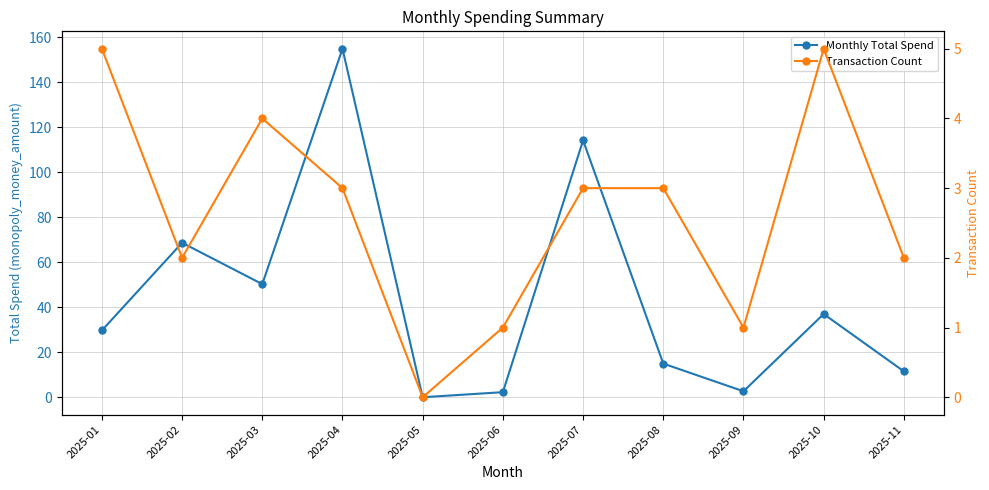

True or false: Monthly Total Spend and Transaction Count cross at least once.

False